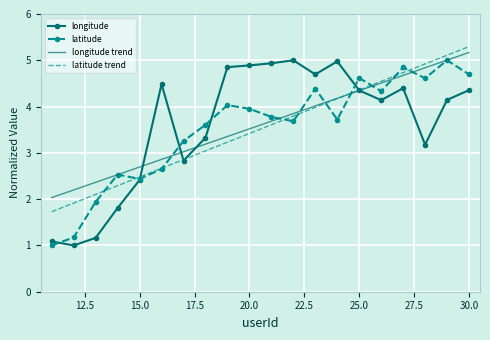

What is the maximum value for longitude?

5.0